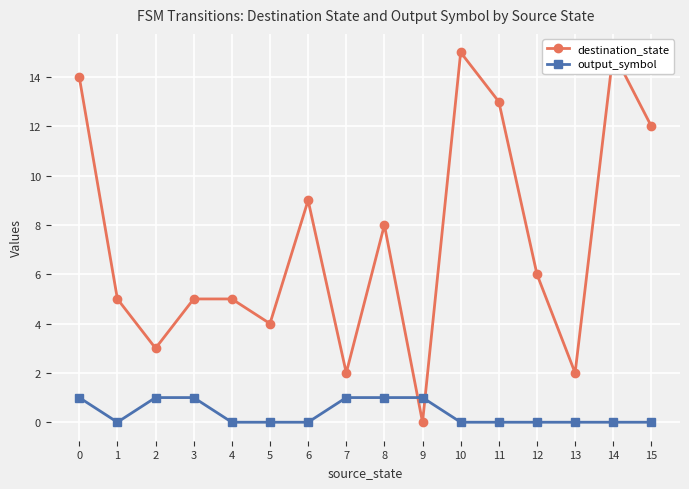

List the series in order of their peak value, lowest first.

output_symbol, destination_state